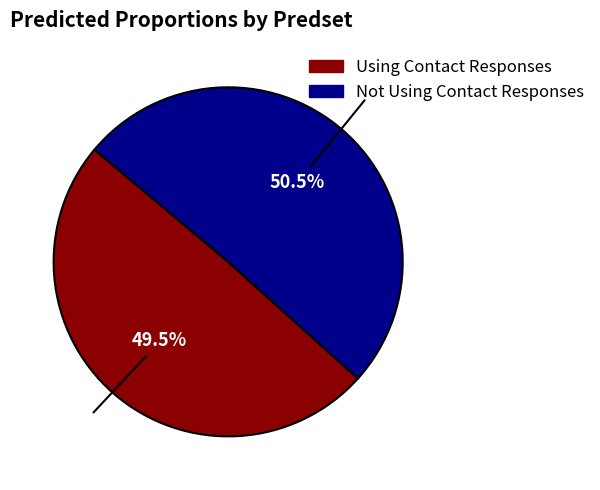

Which category has the smallest portion of the pie?

Using Contact Responses